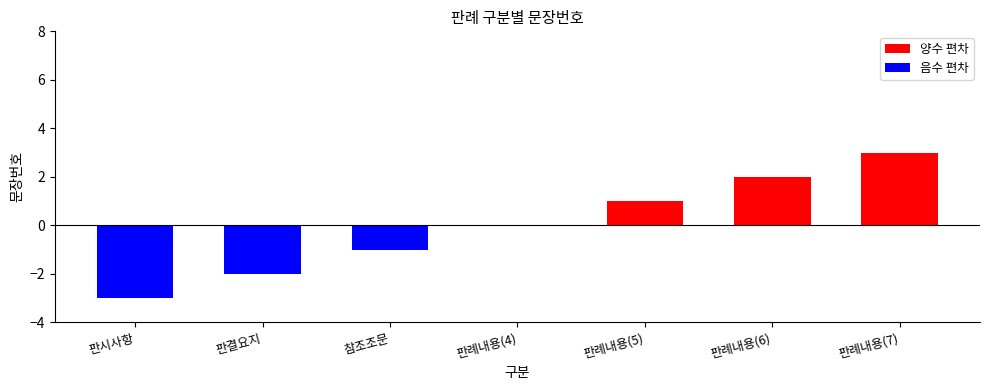

What are all the series names shown in the legend?

양수 편차, 음수 편차